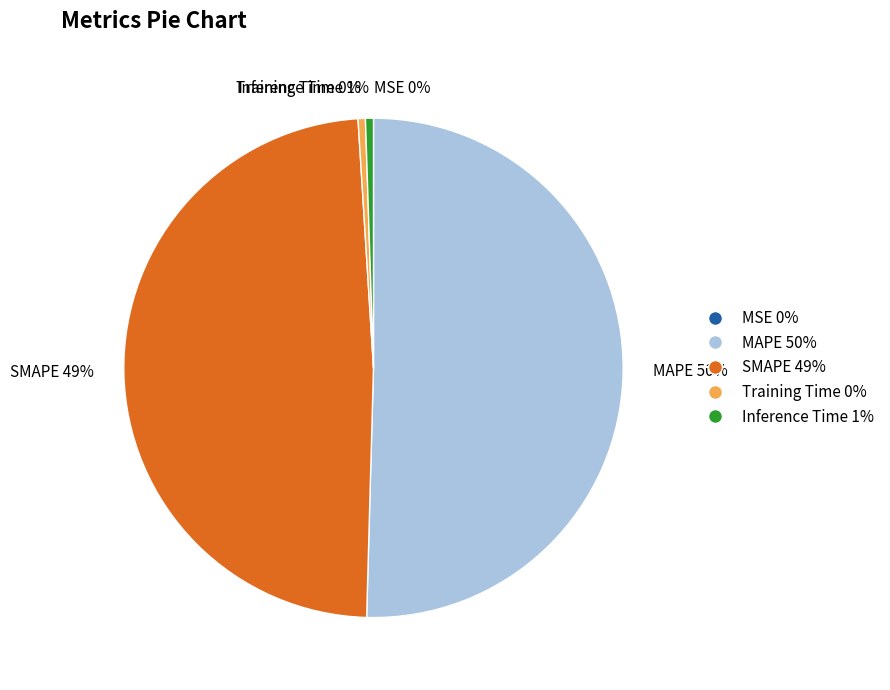

Do Training Time 0% and SMAPE 49% together represent more than half of the pie?

No